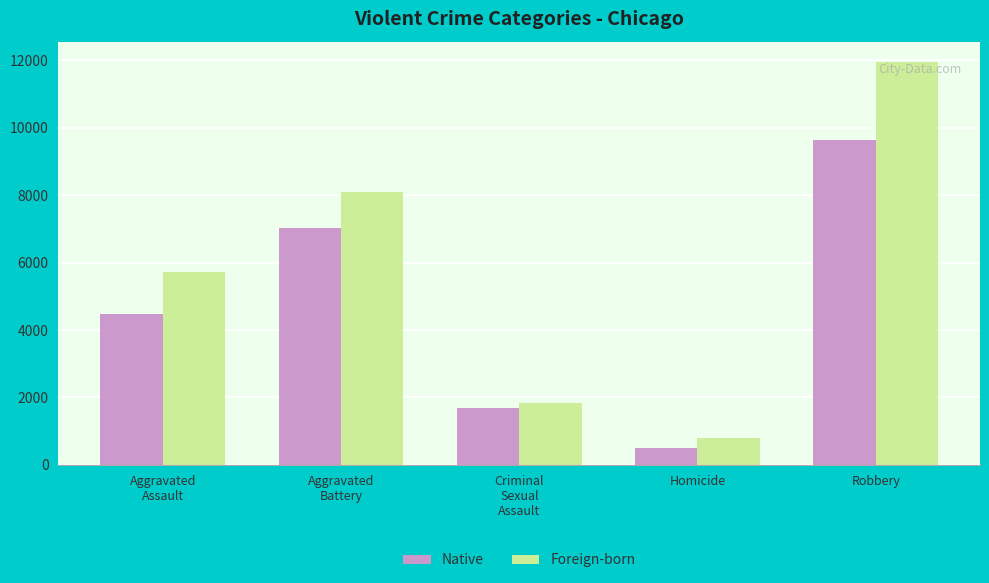

Read the Native value at Criminal
Sexual
Assault.

1700